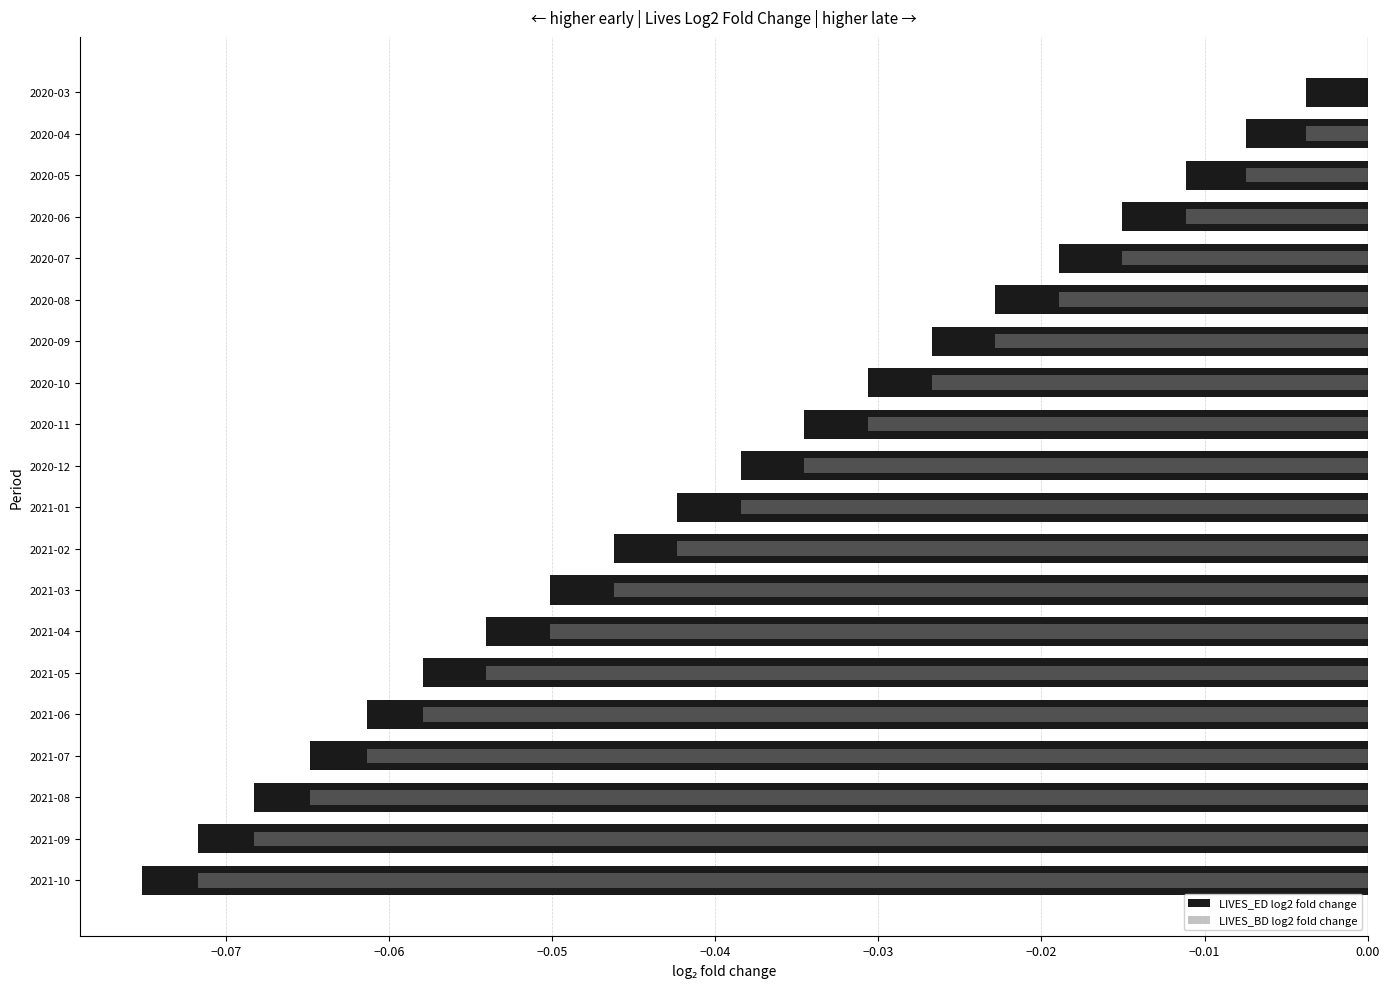

Is the value of LIVES_ED log2 fold change at 2020-10 greater than the value of LIVES_BD log2 fold change at 2020-11?

No